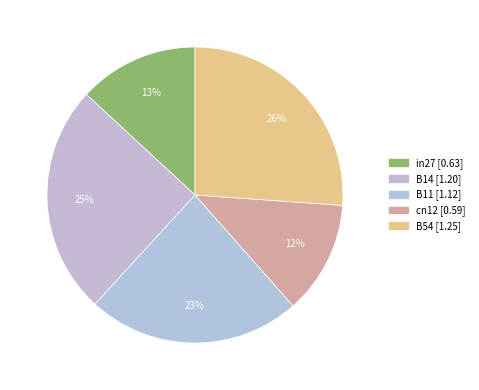

What is the ratio of the value at cn12 to the value at B54?

0.5